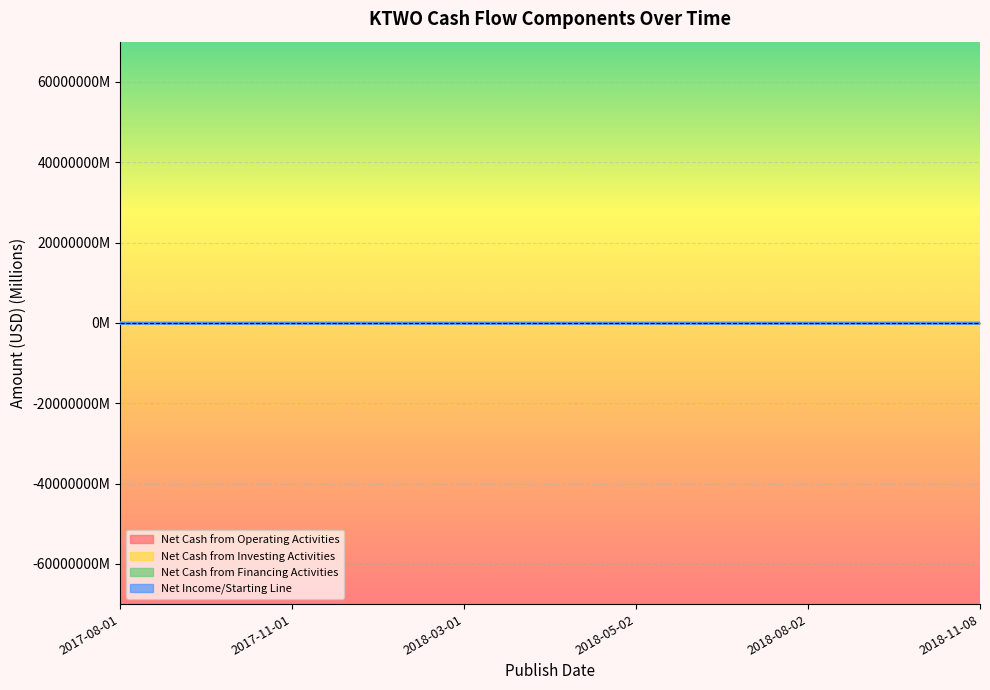

True or false: Net Cash from Financing Activities and Net Cash from Operating Activities intersect in this chart.

False